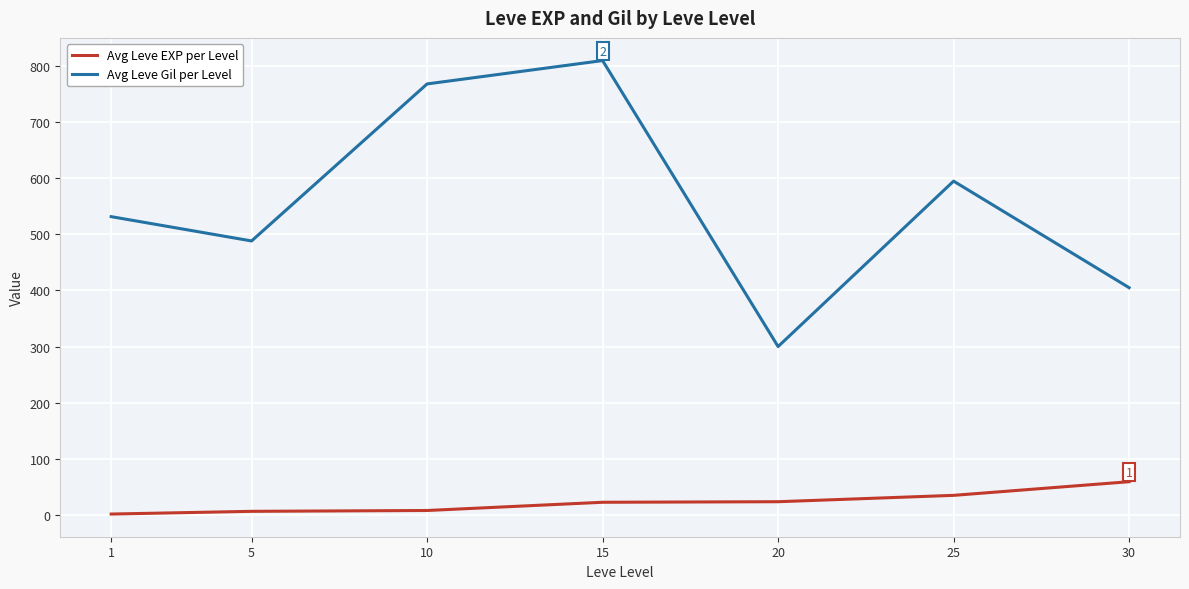

List the labels in order of Avg Leve Gil per Level value, largest first.

15, 10, 25, 1, 5, 30, 20